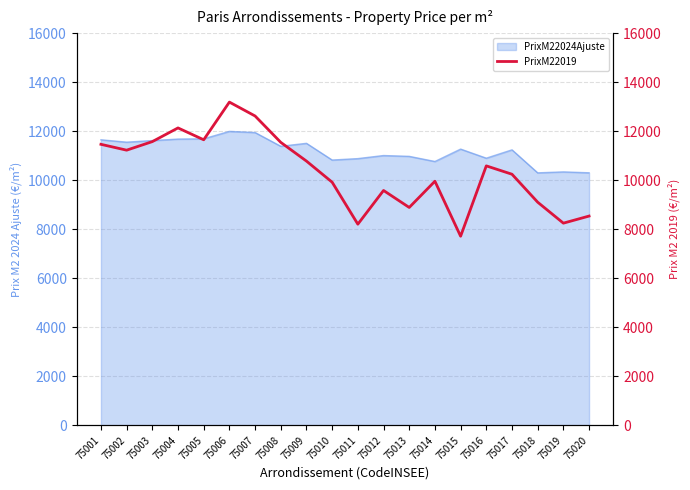

The value at 75016 is 10585.0. True or false?

True